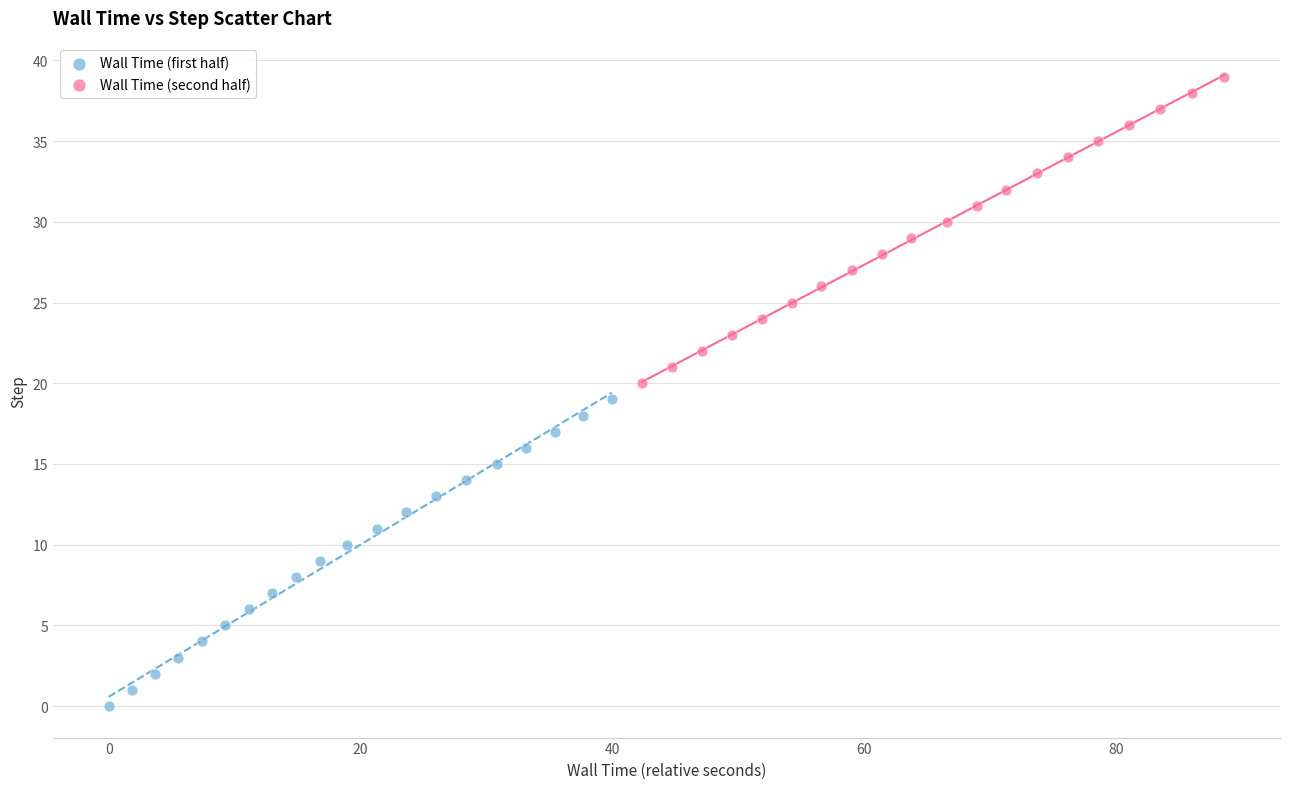

Which series contains the highest Y value?

Wall Time (second half)